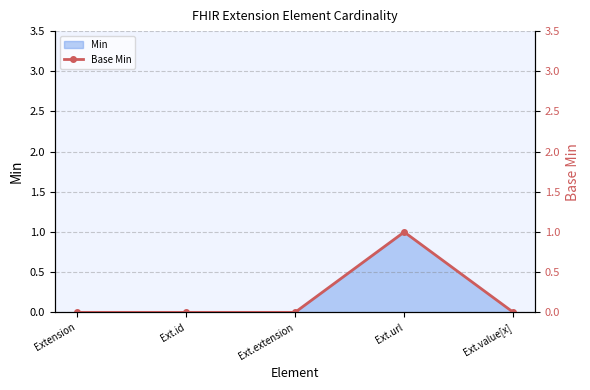

What position from the left is Extension?

1